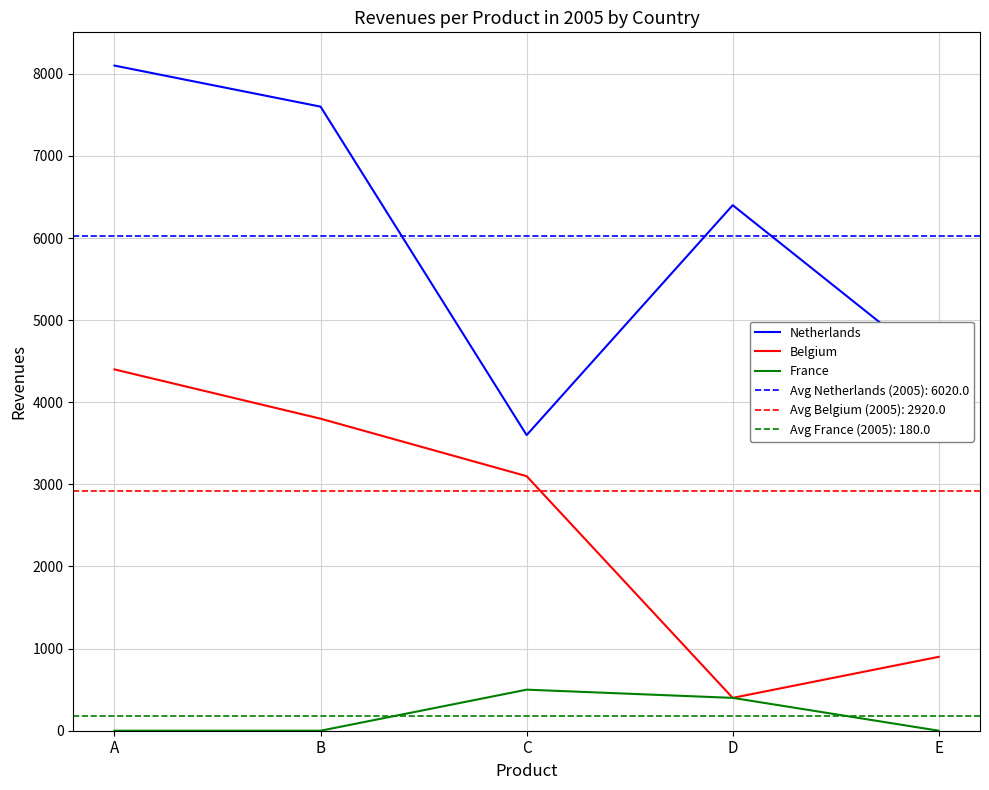

Is it true that Belgium equals 400 at D?

True